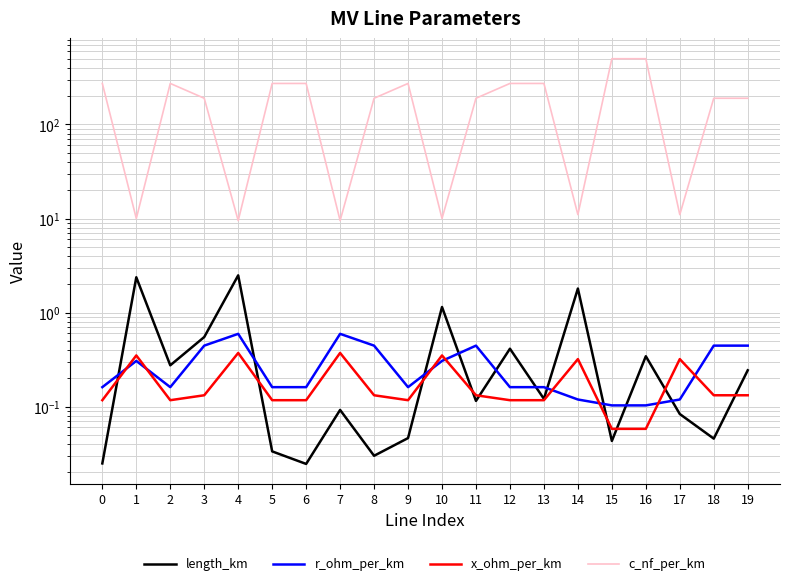

Reading right to left, what are all the values shown in this chart?

length_km: 19=0.2	18=0.0	17=0.1	16=0.3	15=0.0	14=1.8	13=0.1	12=0.4	11=0.1	10=1.1	9=0.0	8=0.0	7=0.1	6=0.0	5=0.0	4=2.5	3=0.5	2=0.3	1=2.4	0=0.0
r_ohm_per_km: 19=0.4	18=0.4	17=0.1	16=0.1	15=0.1	14=0.1	13=0.2	12=0.2	11=0.4	10=0.3	9=0.2	8=0.4	7=0.6	6=0.2	5=0.2	4=0.6	3=0.4	2=0.2	1=0.3	0=0.2
x_ohm_per_km: 19=0.1	18=0.1	17=0.3	16=0.1	15=0.1	14=0.3	13=0.1	12=0.1	11=0.1	10=0.3	9=0.1	8=0.1	7=0.4	6=0.1	5=0.1	4=0.4	3=0.1	2=0.1	1=0.3	0=0.1
c_nf_per_km: 19=190.0	18=190.0	17=11.0	16=500.0	15=500.0	14=11.0	13=273.0	12=273.0	11=190.0	10=10.0	9=273.0	8=190.0	7=9.5	6=273.0	5=273.0	4=9.5	3=190.0	2=273.0	1=10.0	0=273.0